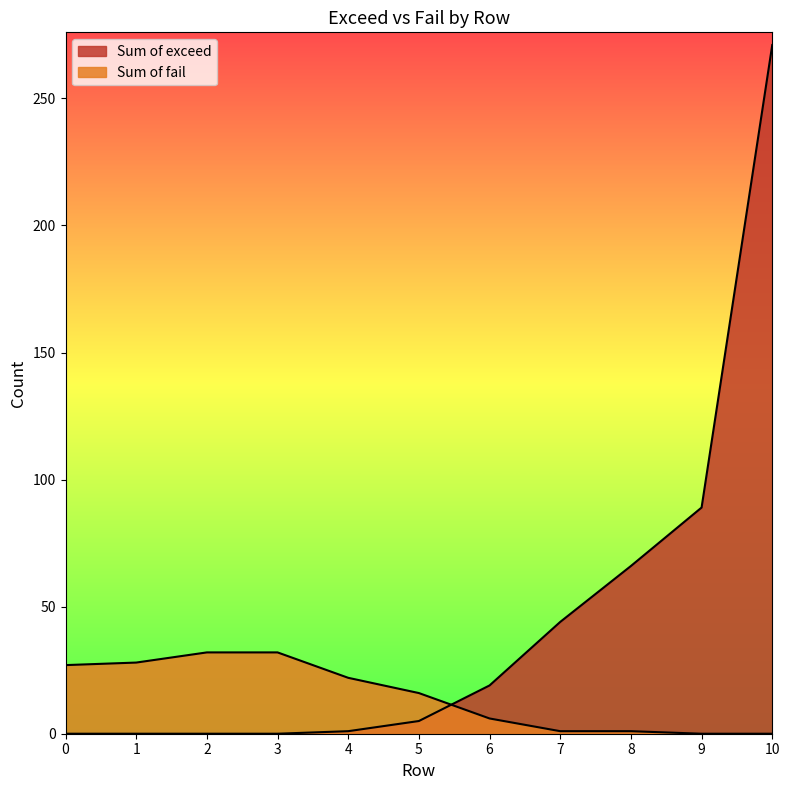

Where do Sum of exceed and Sum of fail first cross each other?

5 and 6